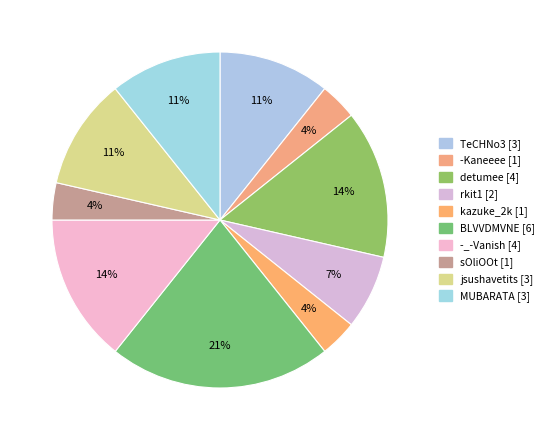

To the nearest percent, what portion does kazuke_2k represent?

4%